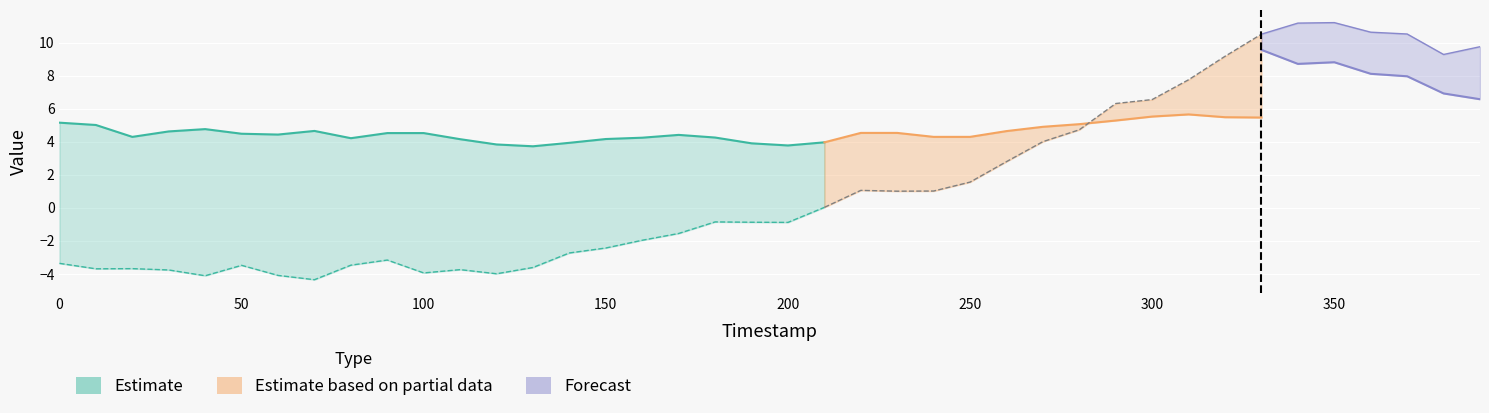

At which category is the sum across all series the highest?

34